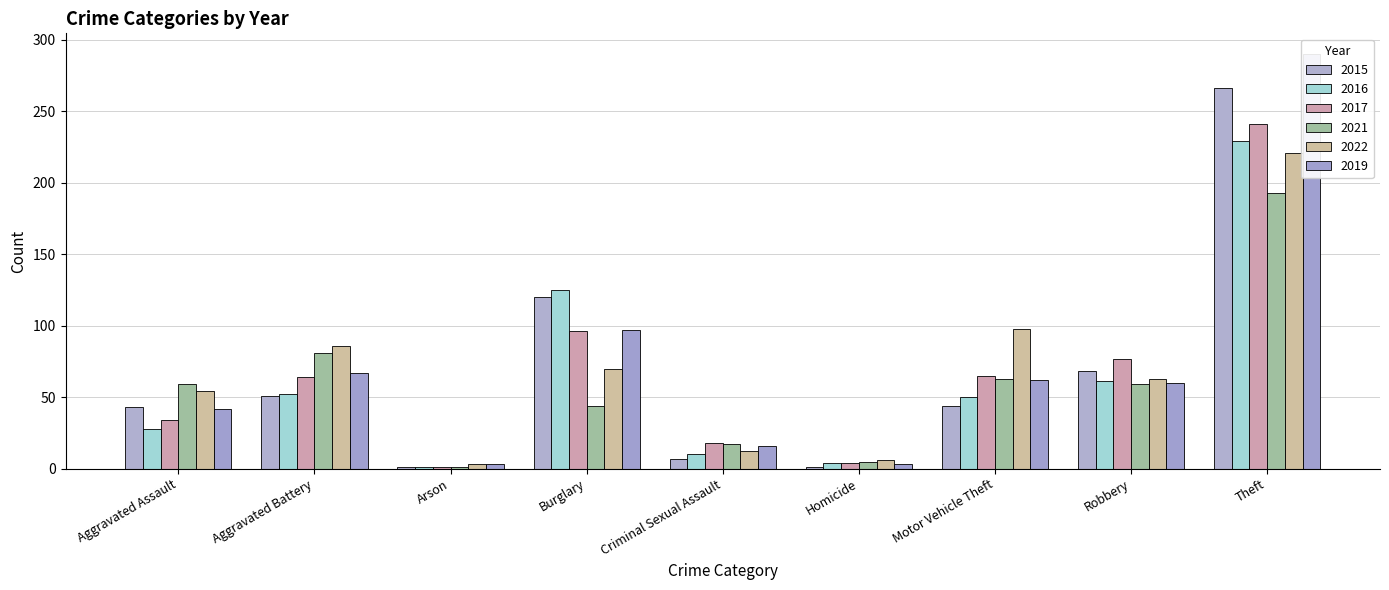

Rank the series by their maximum value, from highest to lowest.

2019, 2015, 2017, 2016, 2022, 2021